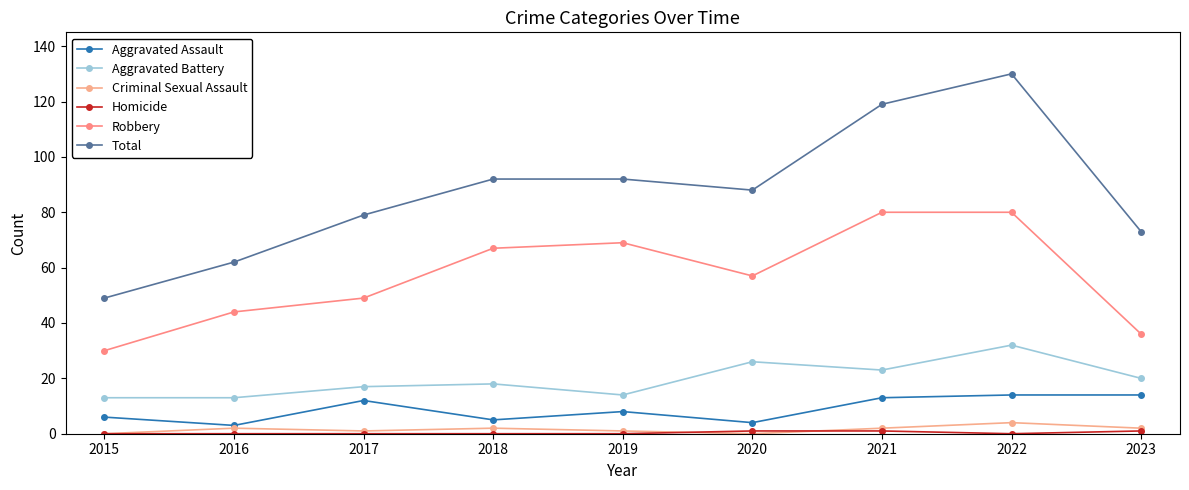

How many lines are shown in the chart?

6